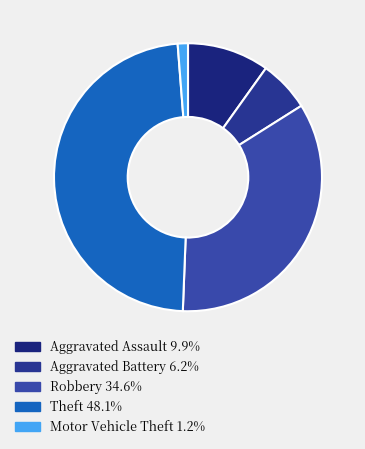

Is Aggravated Battery the majority of the pie?

No